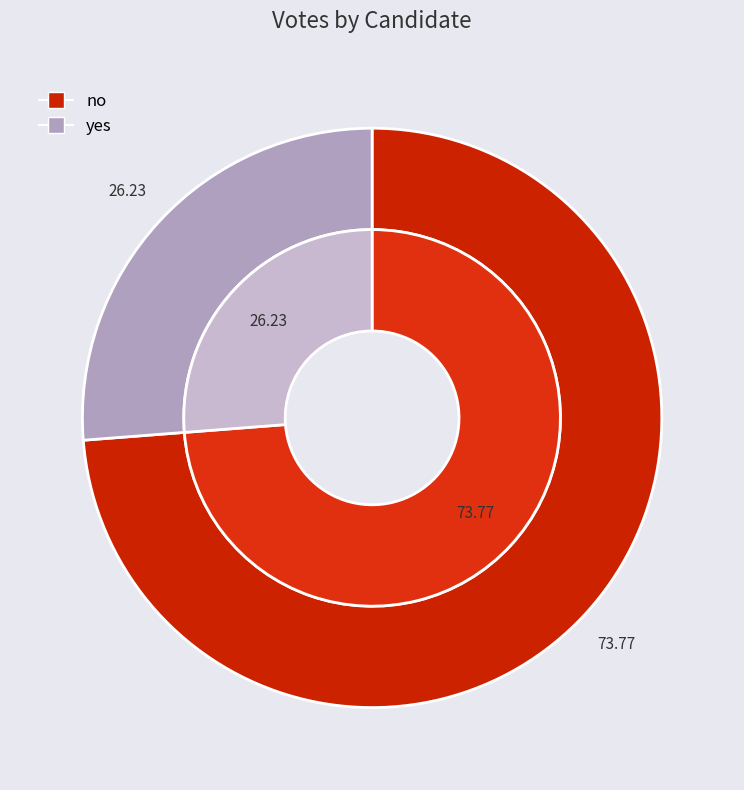

Count the number of slices in the pie.

2